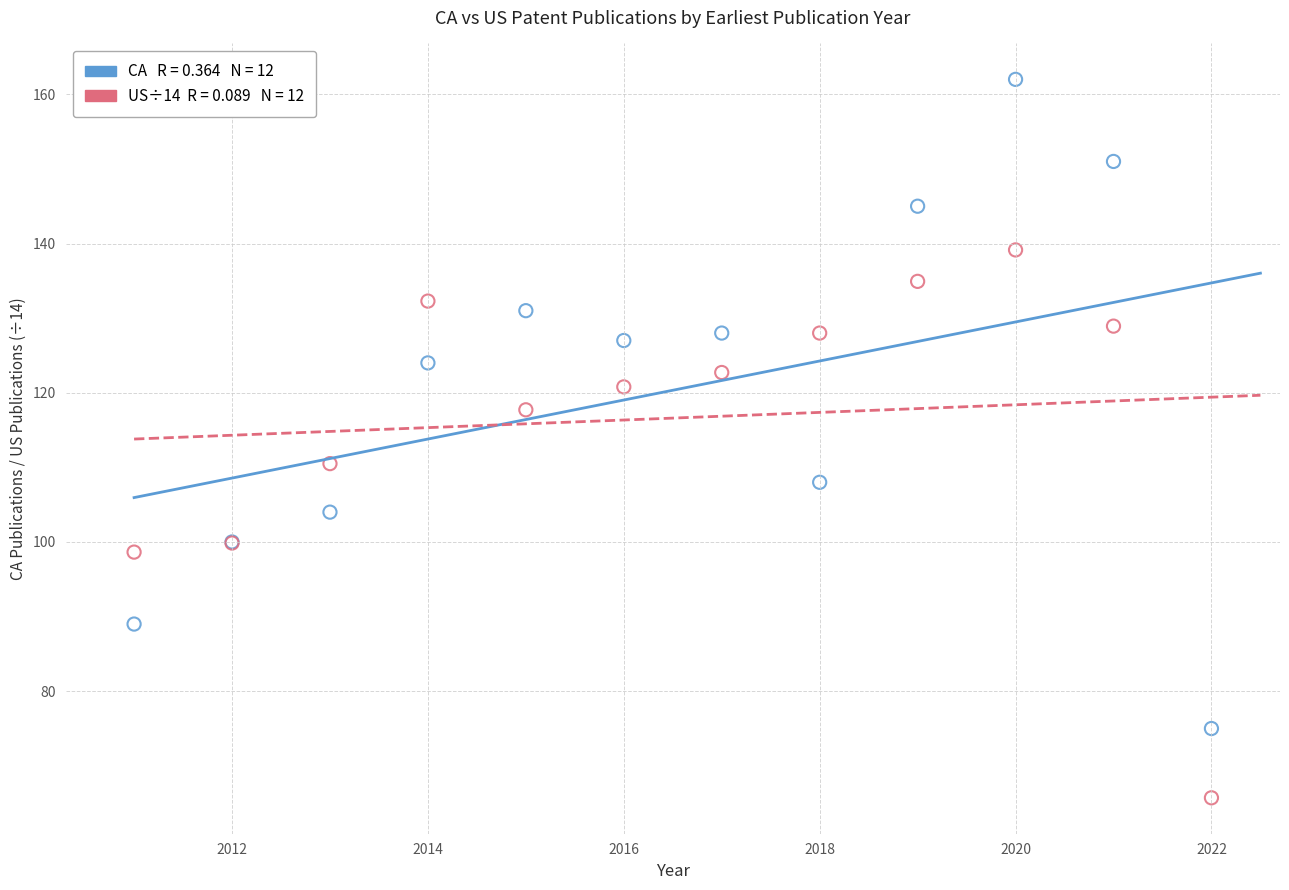

Across all series, what Y value is closest to 113?

110.5